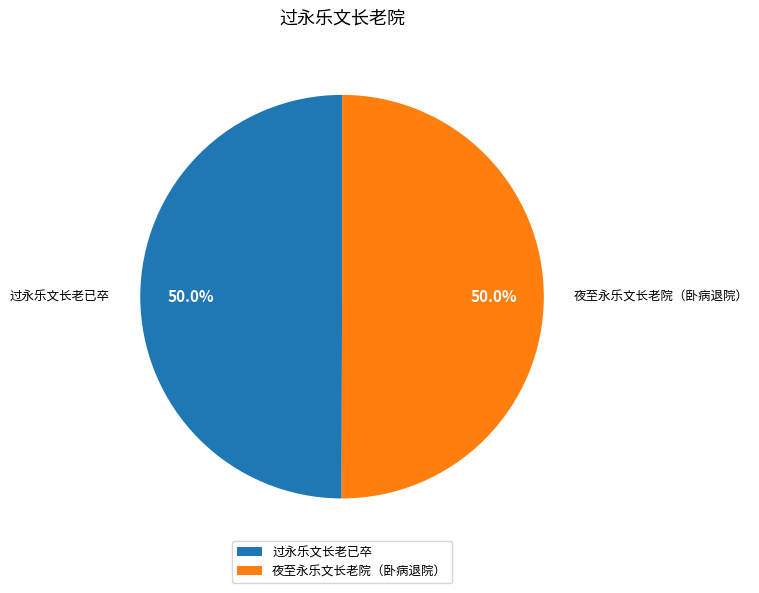

How many segments does this pie chart have?

2